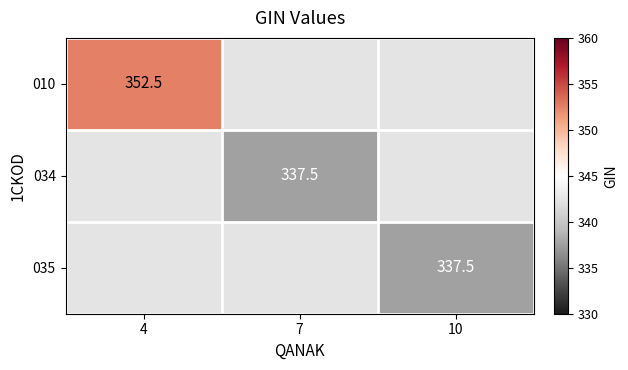

True or false: 010 has a value of 553.8 at 4.

False